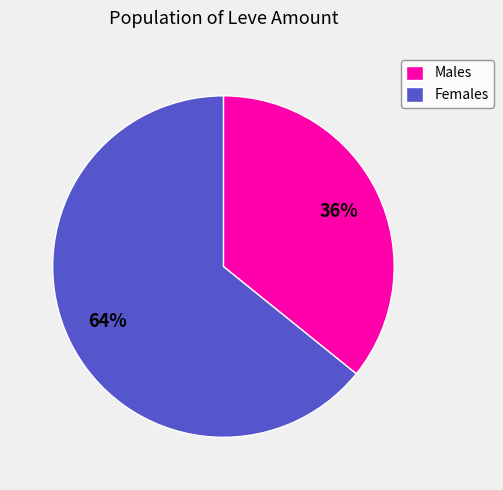

True or false: Males accounts for 36% of the total.

True